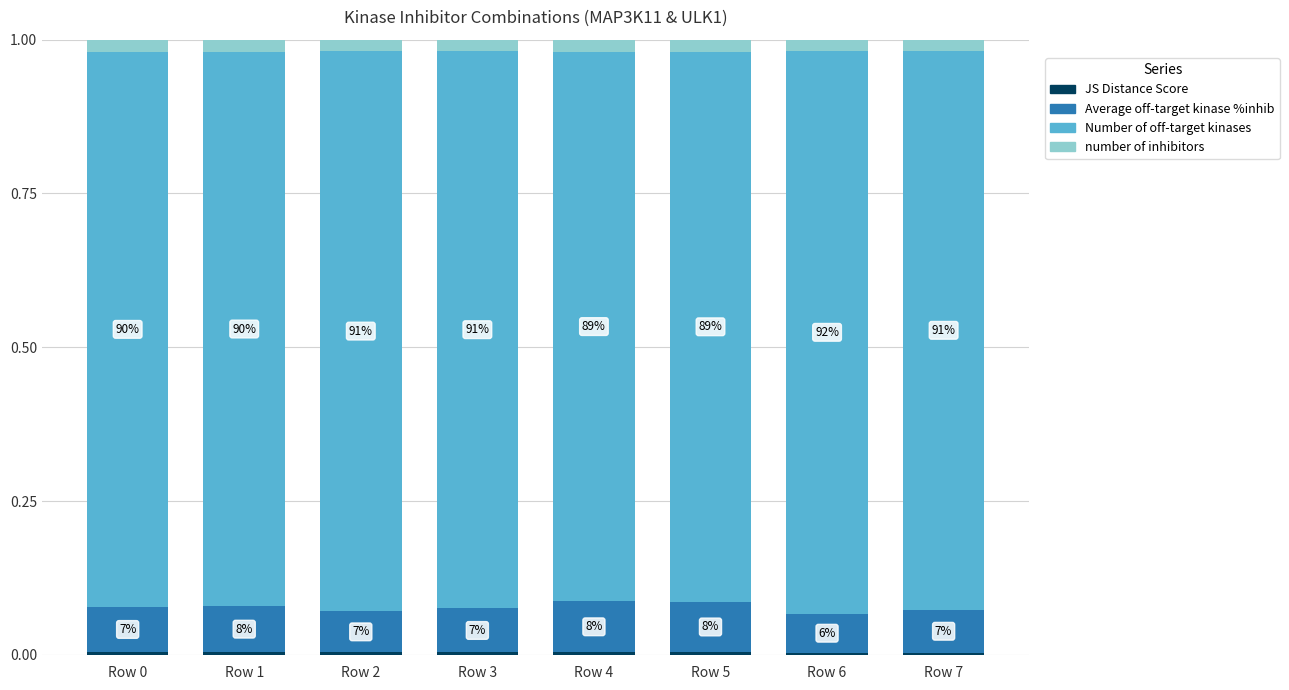

How many bars are there in total?

8